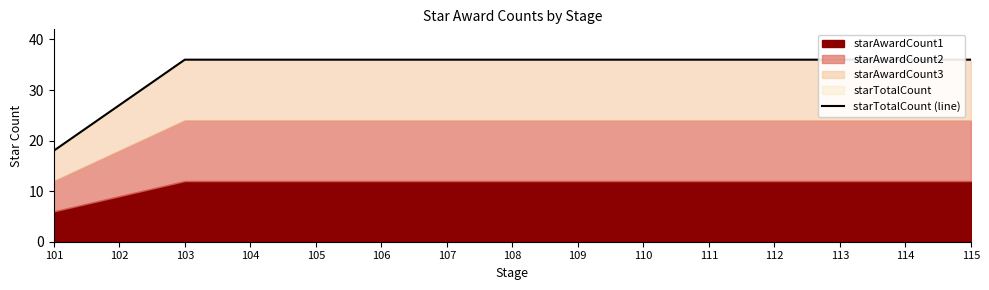

Between 112 and 107, which is larger?

112